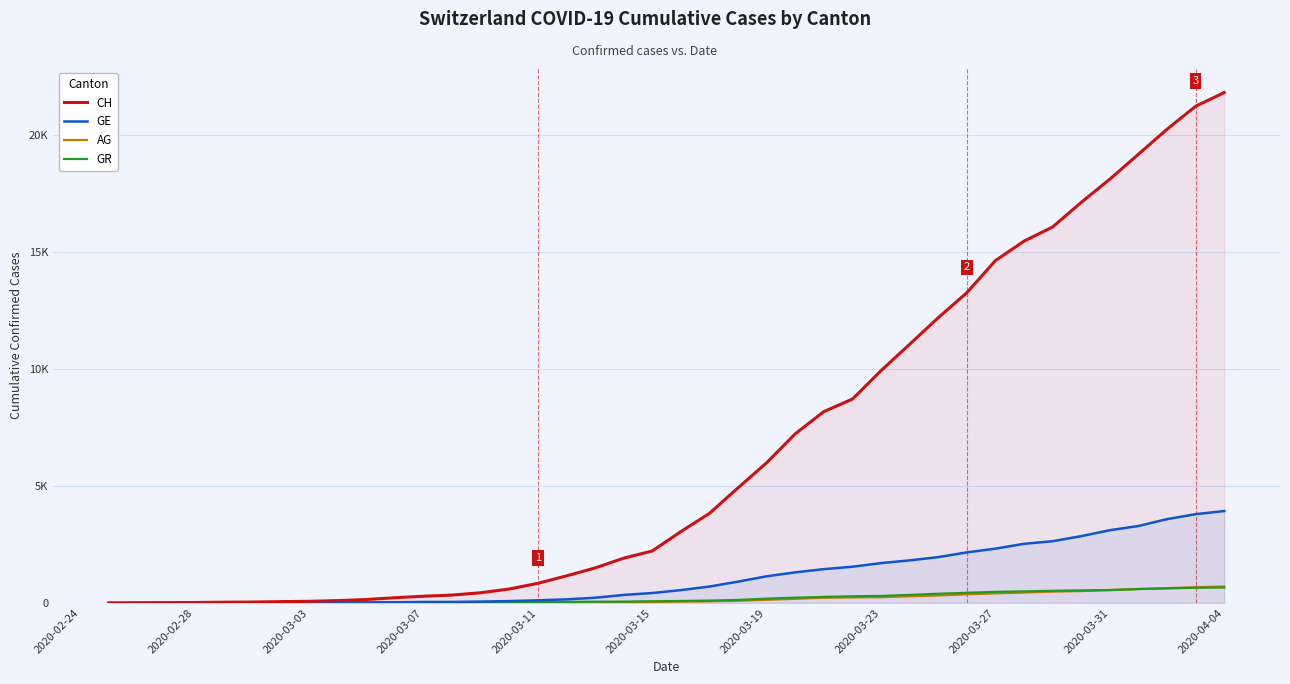

What is the greatest value displayed?

21807